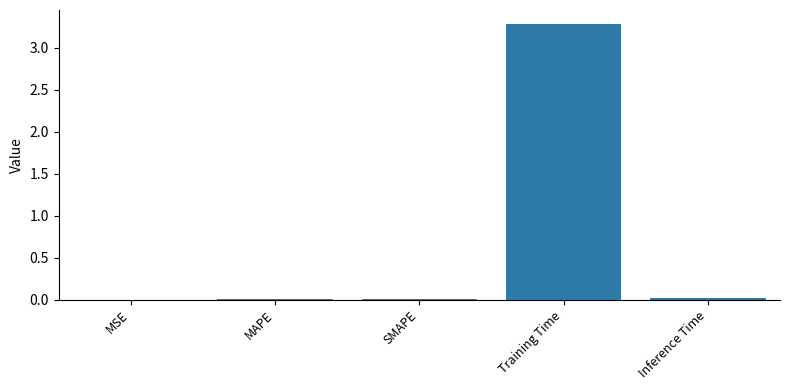

Which category has the highest value across all series?

Training Time